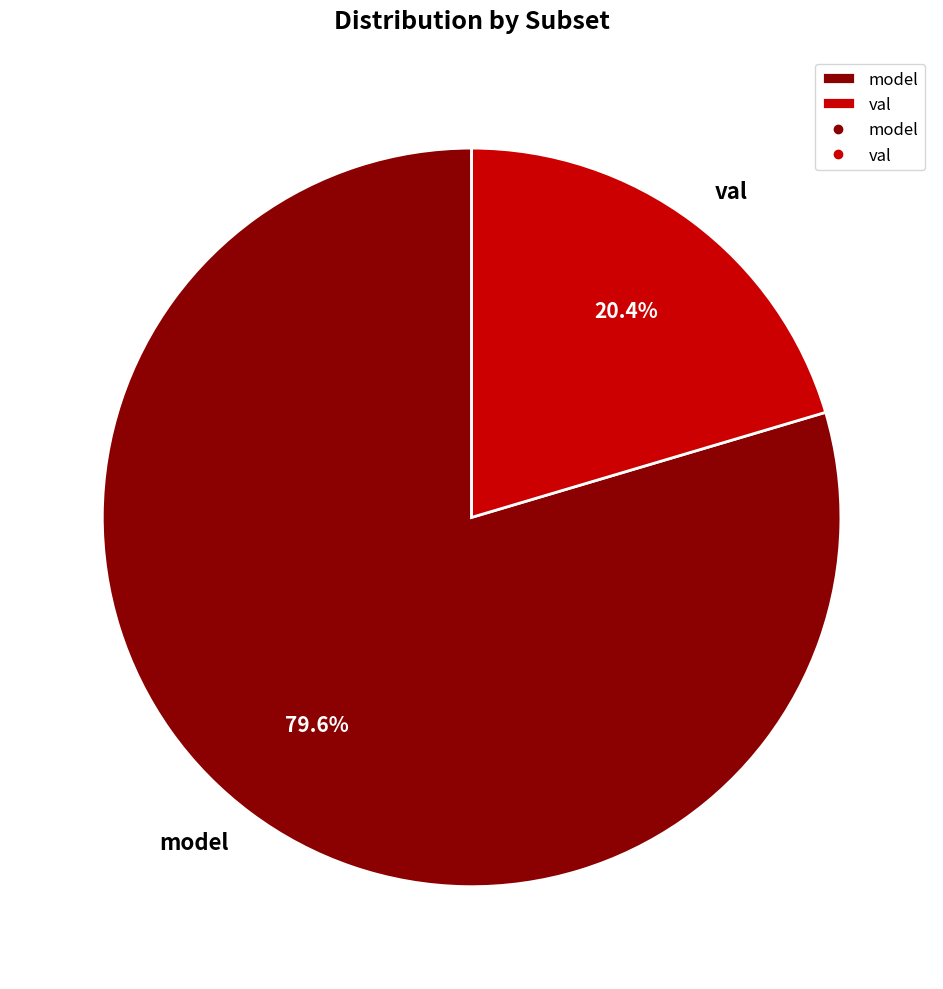

Does model represent more than half of the total?

Yes